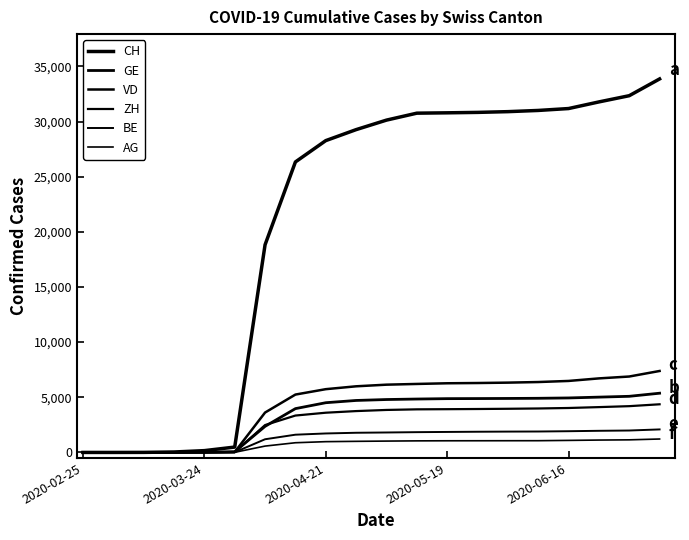

True or false: ZH and VD intersect in this chart.

False